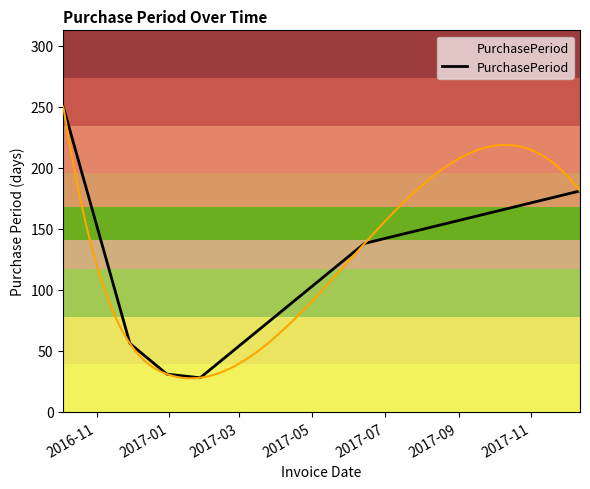

What is the maximum value for PurchasePeriod?

250